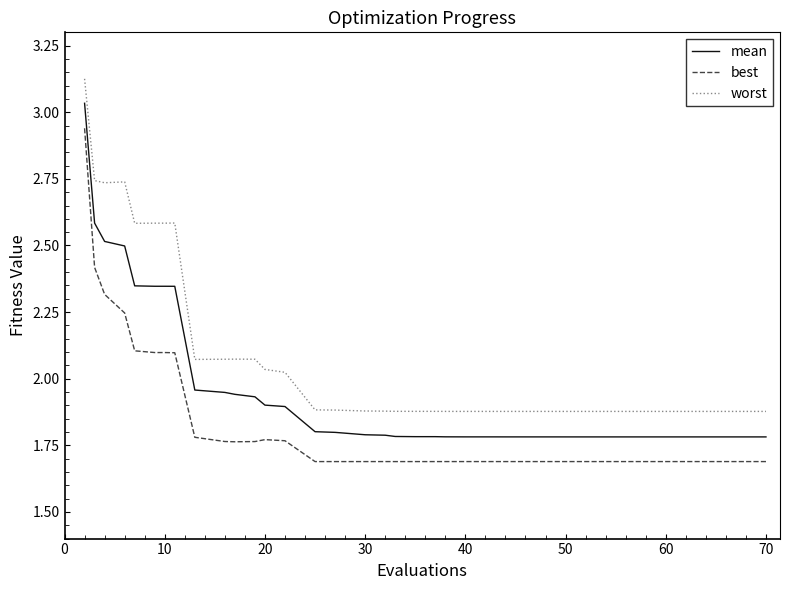

Which series has the widest spread of values?

mean